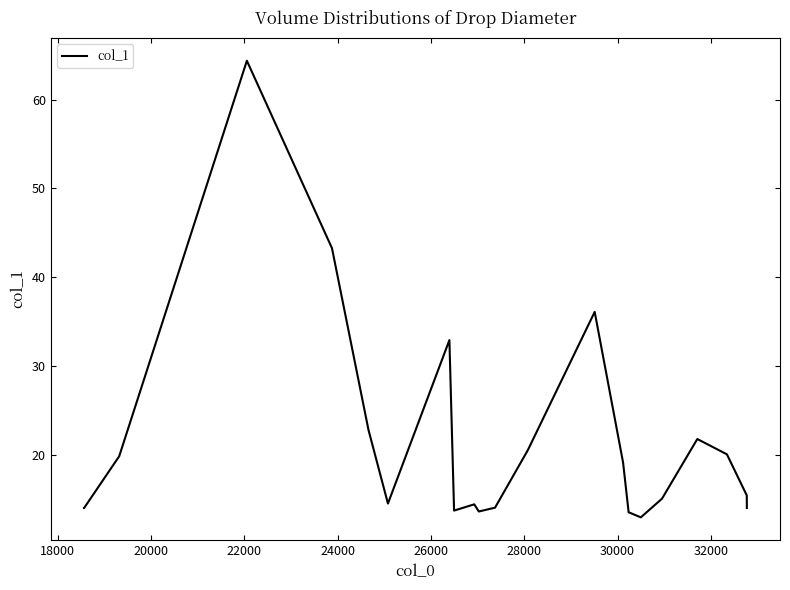

What is the sum of all values?

469.9